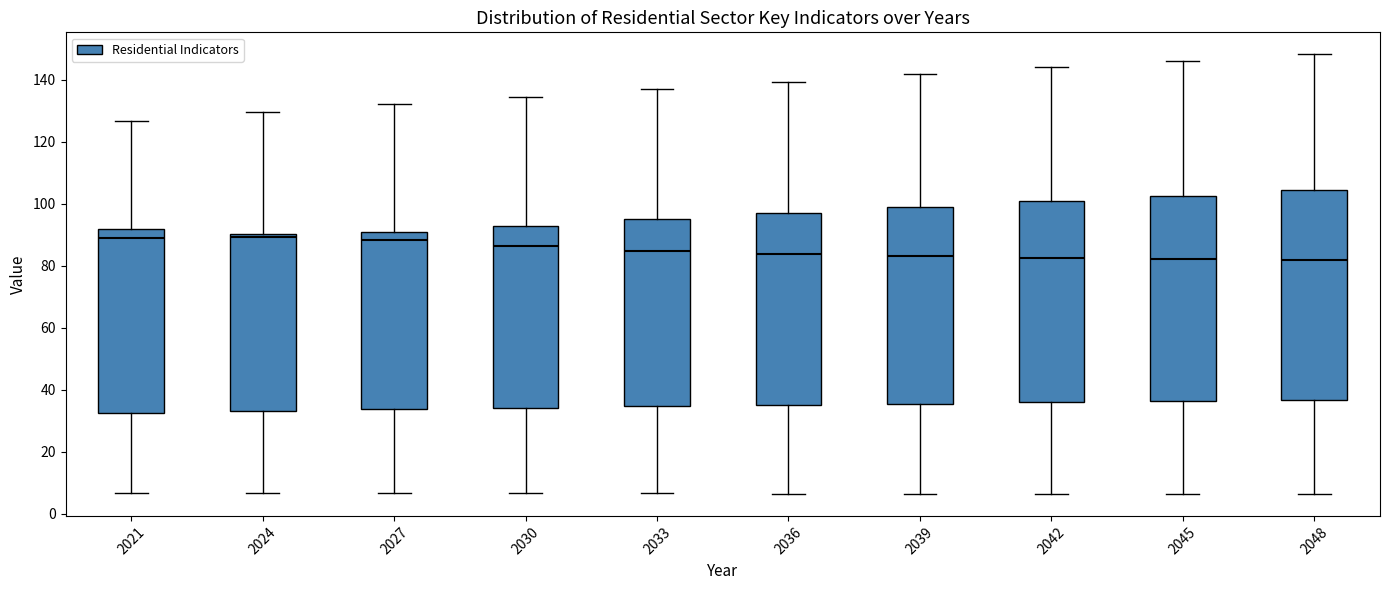

Reading left to right, read every box against the y-axis: the position of its median line, the range the box covers, and the ends of its whiskers. The values are not printed on the chart, so give them approximately, as read against the axis.

2021: median 88, box 32 to 92, whiskers 6 to 126
2024: median 90 (just below the box's upper edge), box 34 to 90, whiskers 6 to 130
2027: median 88, box 34 to 90, whiskers 6 to 132
2030: median 86, box 34 to 92, whiskers 6 to 134
2033: median 84, box 34 to 94, whiskers 6 to 136
2036: median 84, box 36 to 96, whiskers 6 to 140
2039: median 84, box 36 to 98, whiskers 6 to 142
2042: median 82, box 36 to 100, whiskers 6 to 144
2045: median 82, box 36 to 102, whiskers 6 to 146
2048: median 82, box 36 to 104, whiskers 6 to 148